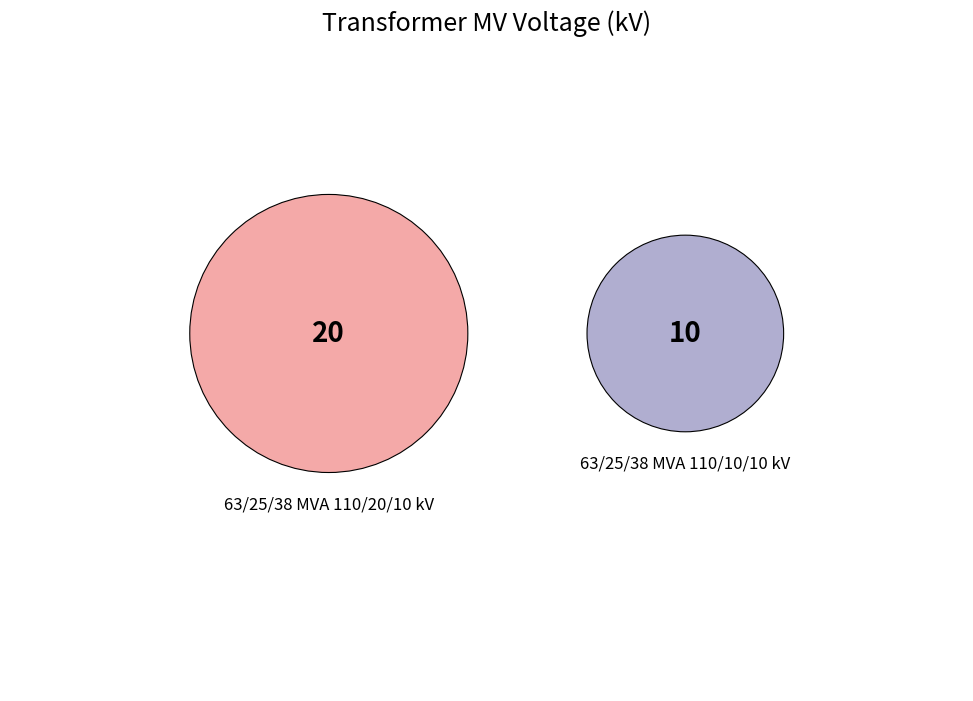

Which slice represents more than half of the pie?

63/25/38 MVA 110/20/10 kV